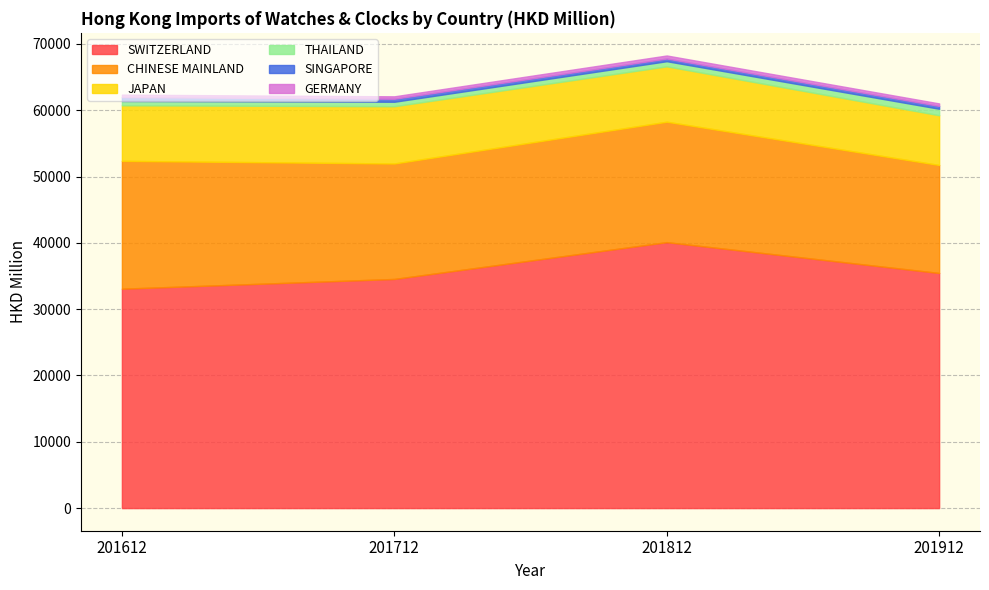

What is the total value across all series at 201612?

62359.7